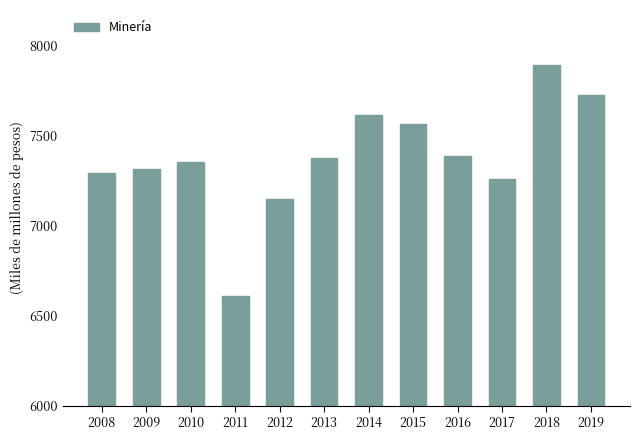

Reading left to right, transcribe all the data shown in this chart.

2008=7294	2009=7314	2010=7355	2011=6610	2012=7149	2013=7380	2014=7617	2015=7569	2016=7389	2017=7261	2018=7897	2019=7727